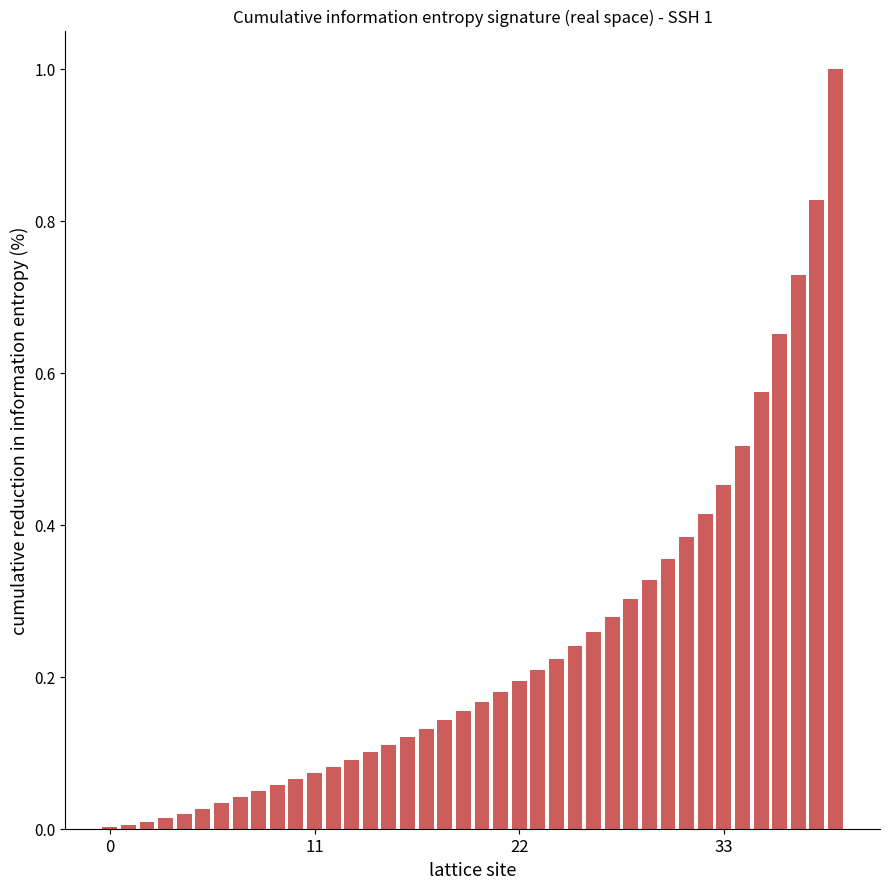

What is the sum of all values?

9.6